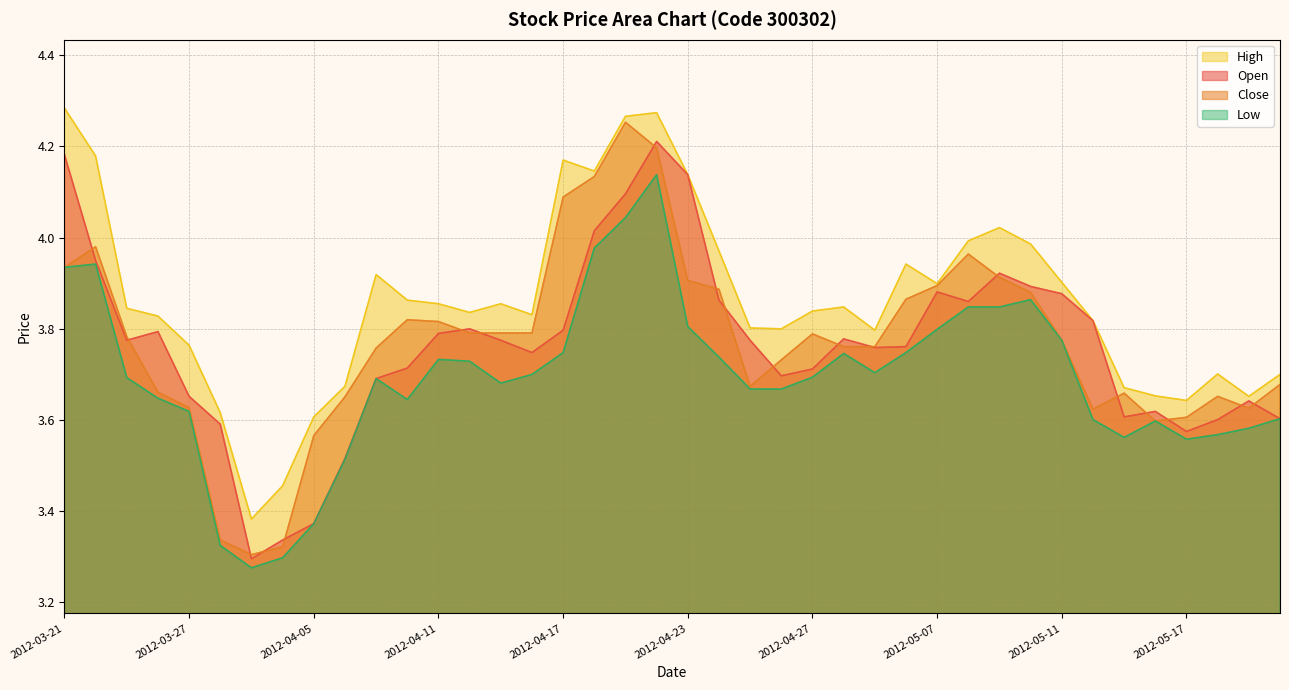

What are all the series names shown in the legend?

High, Open, Close, Low